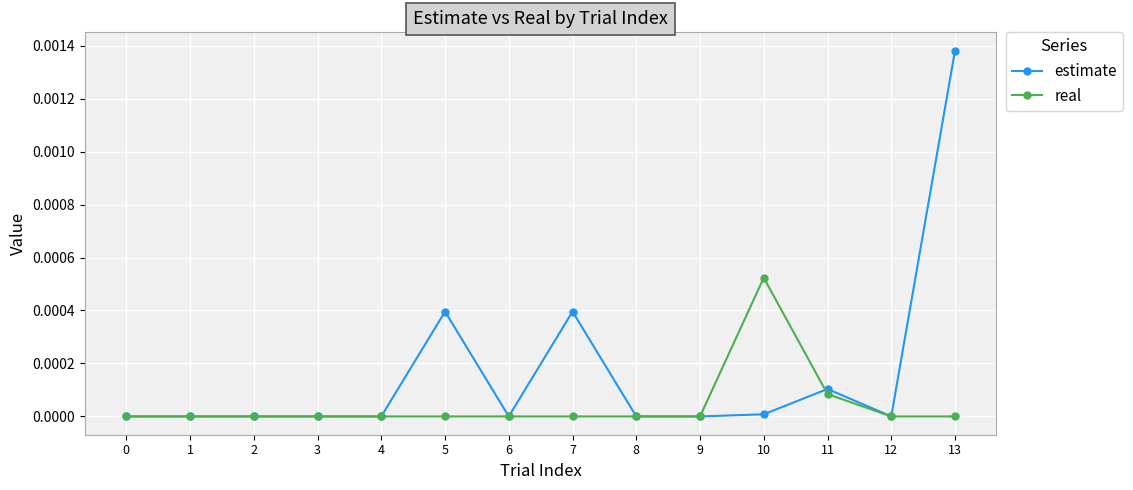

The value of estimate at 13 is 0.0. True or false?

True